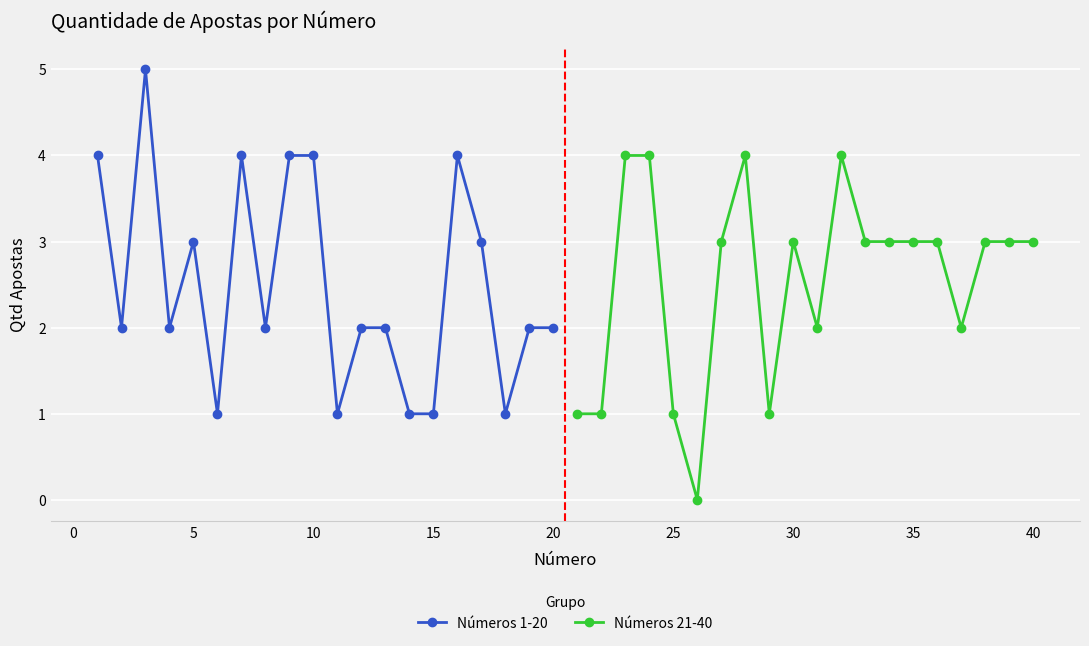

True or false: Números 1-20 has more than 1 points higher than both neighbors.

True